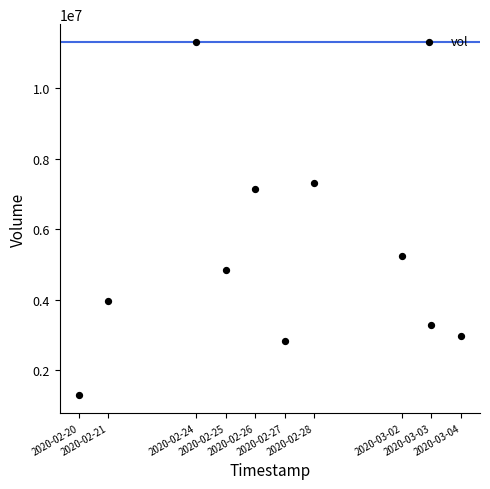

What is the average Y value?

5016920